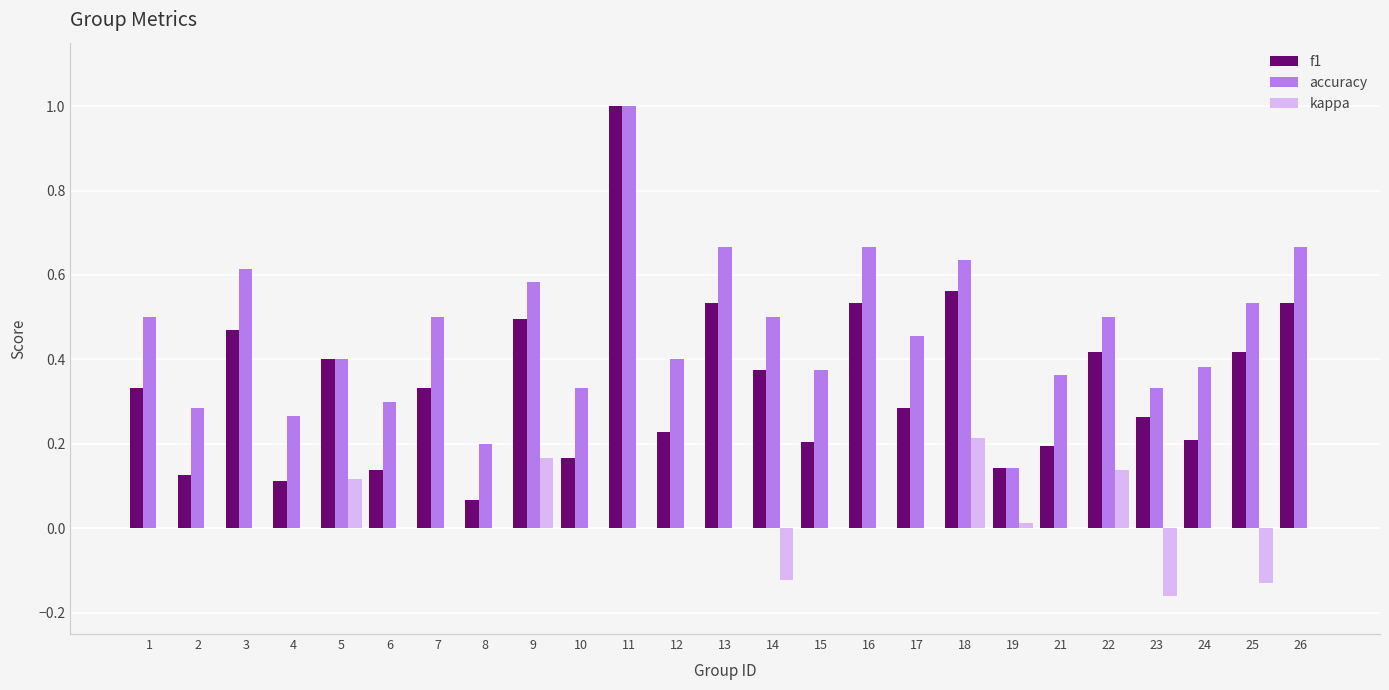

The kappa series shows 0.0 at 24. True or false?

True